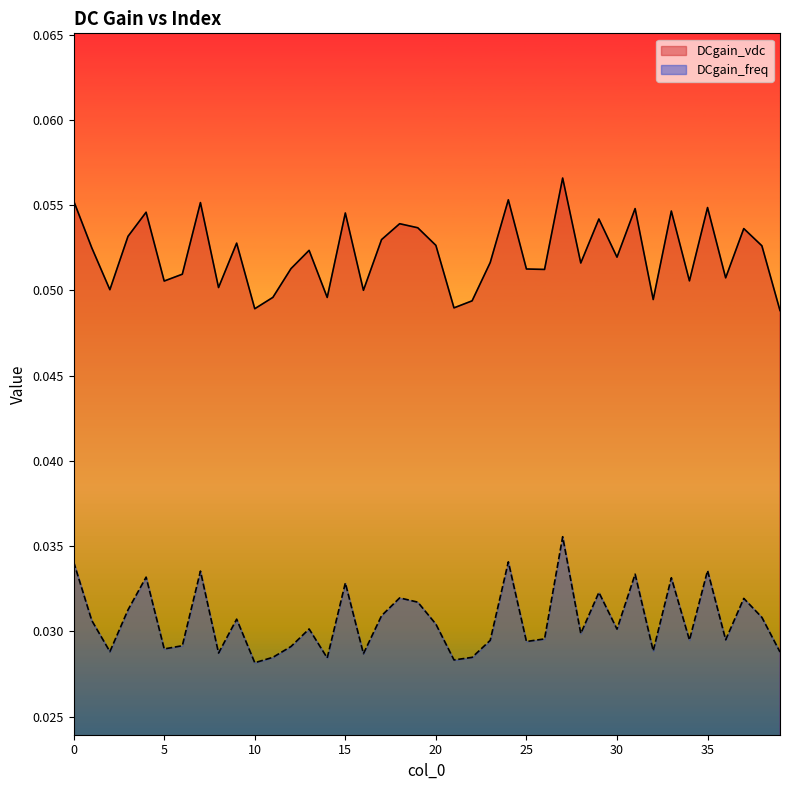

How many DCgain_vdc values are between 0 and 1?

40